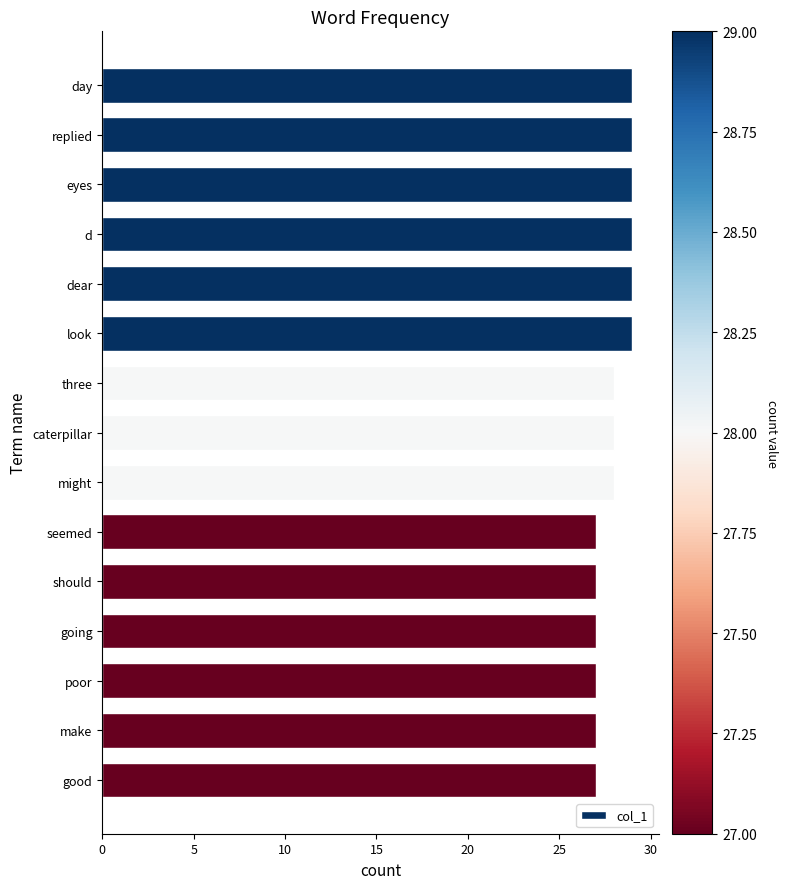

Count the number of categories in the chart.

15